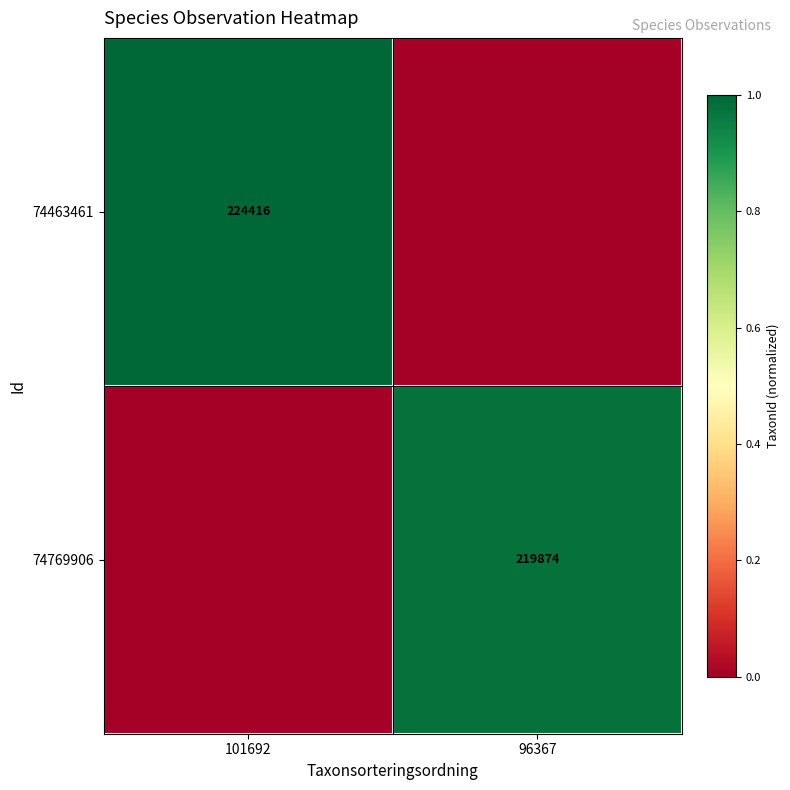

The value of 74769906 at 96367 is 322073. True or false?

False